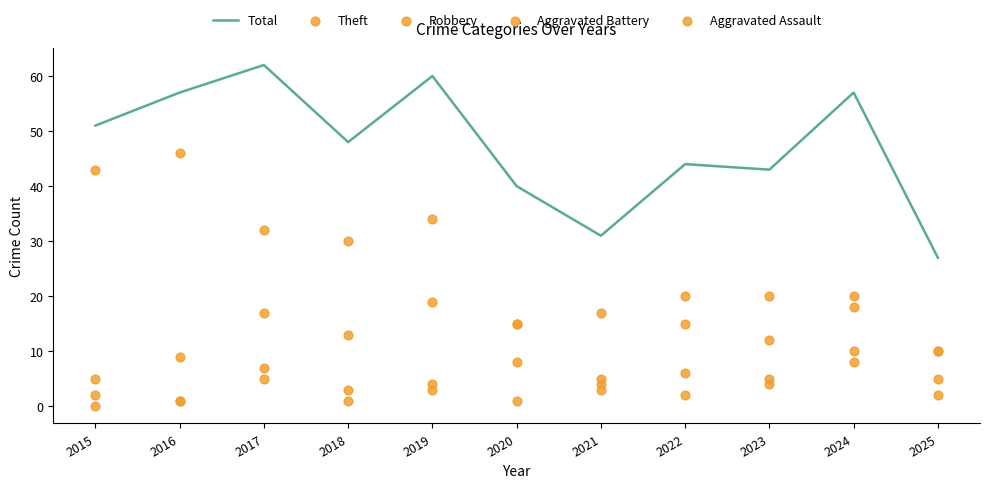

Which series contains the highest Y value?

Total